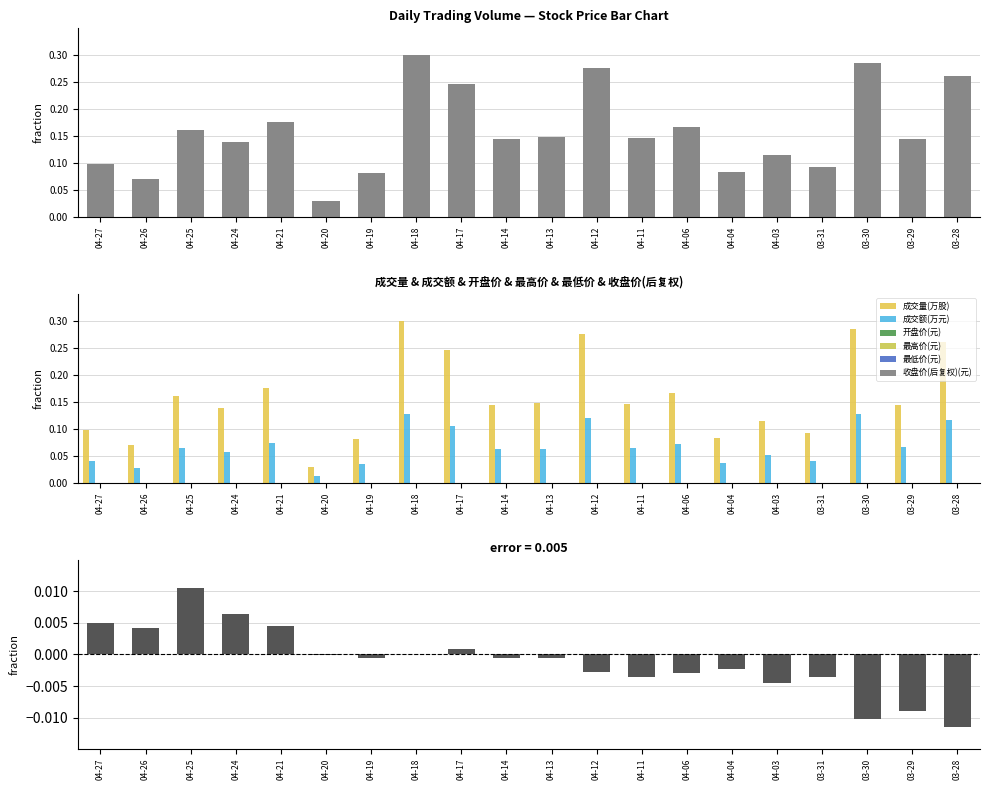

Does the chart contain stacked bars?

No